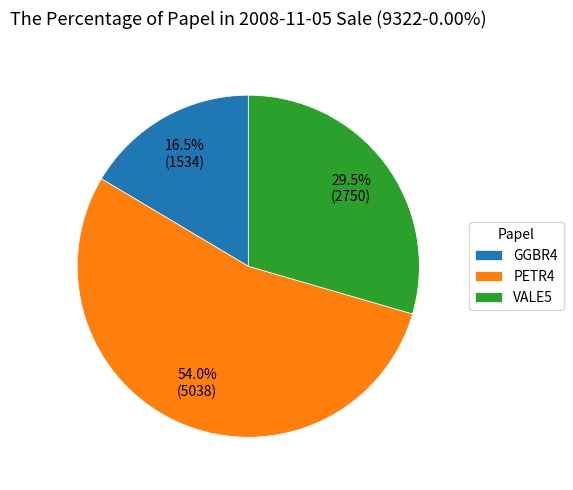

Rank the categories by value from lowest to highest.

GGBR4, VALE5, PETR4